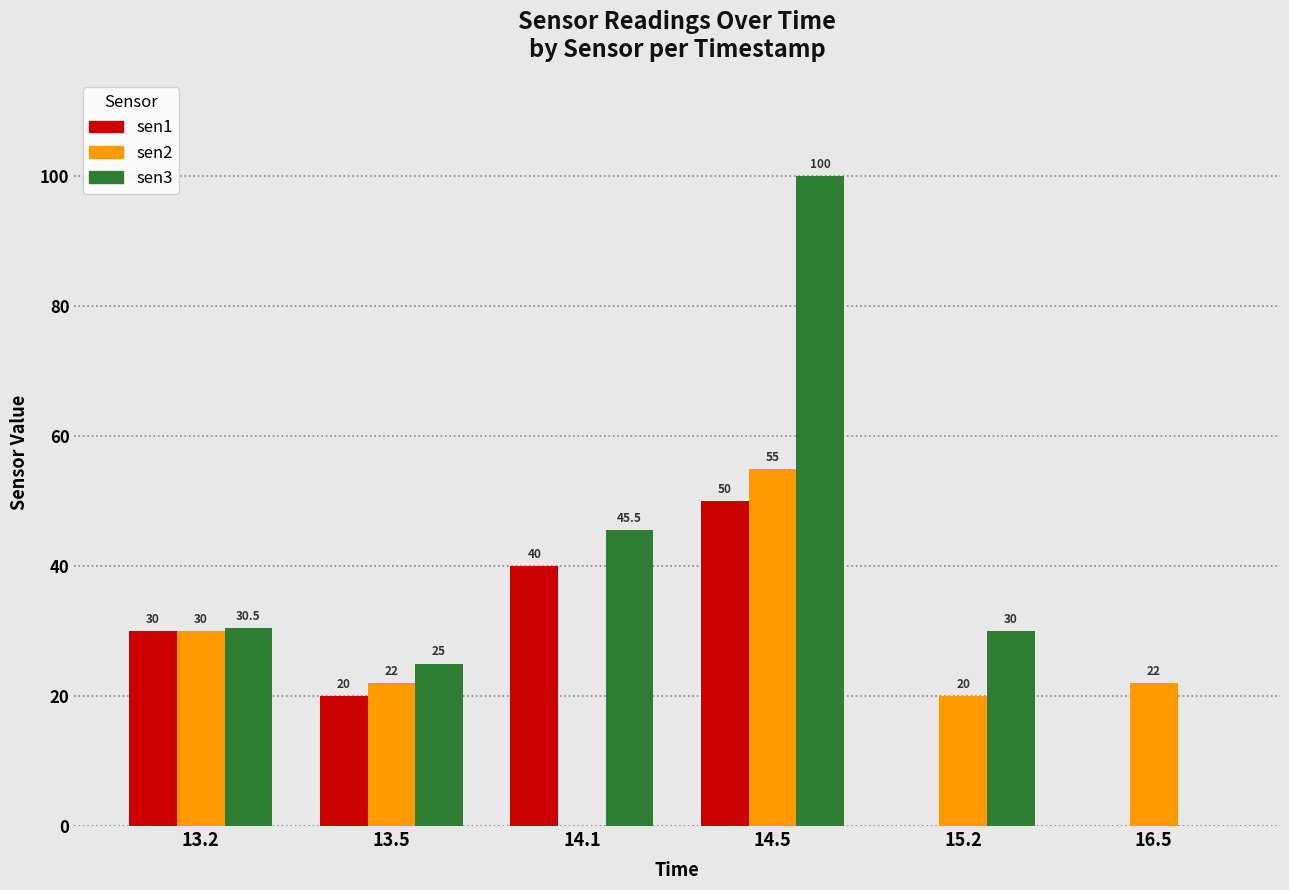

What is the average value of the sen1 series?

23.3